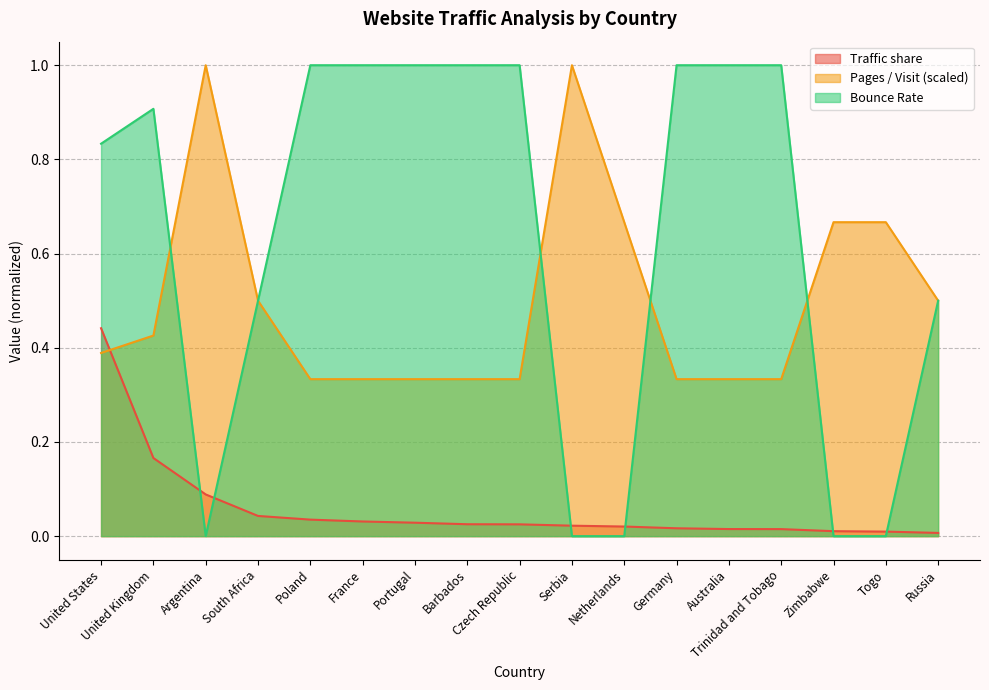

What is the sum of the Pages / Visit values at Argentina and Barbados?

1.3